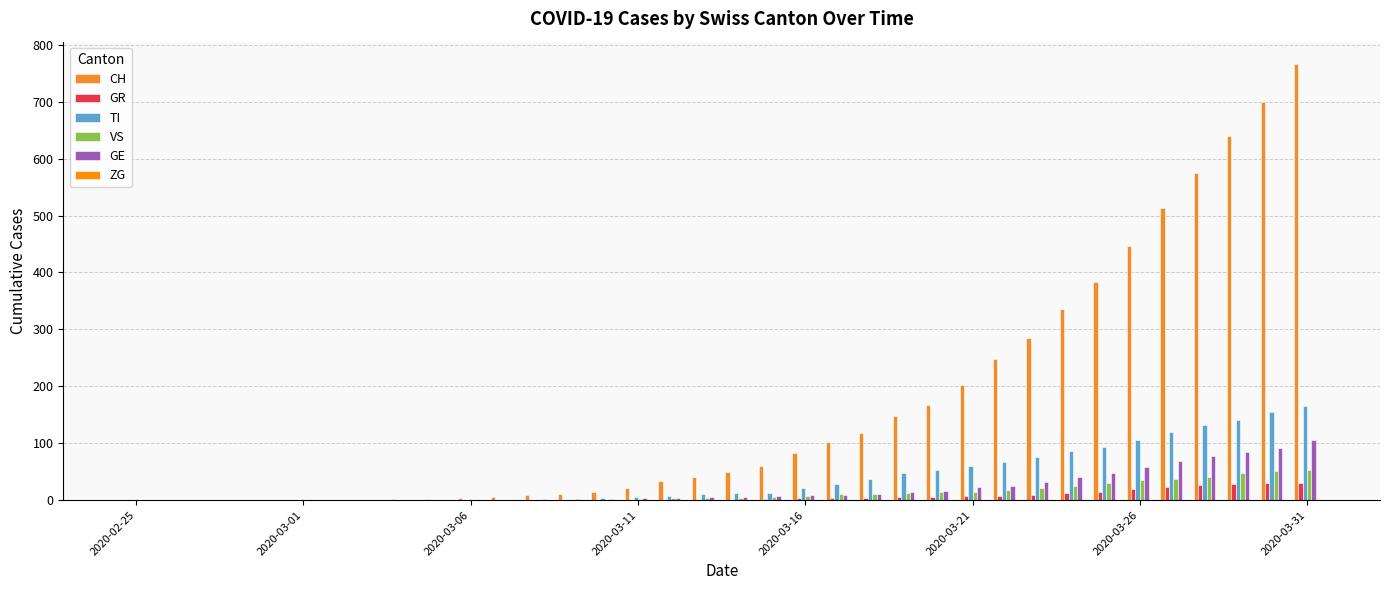

What is the sum of all VS values?

447